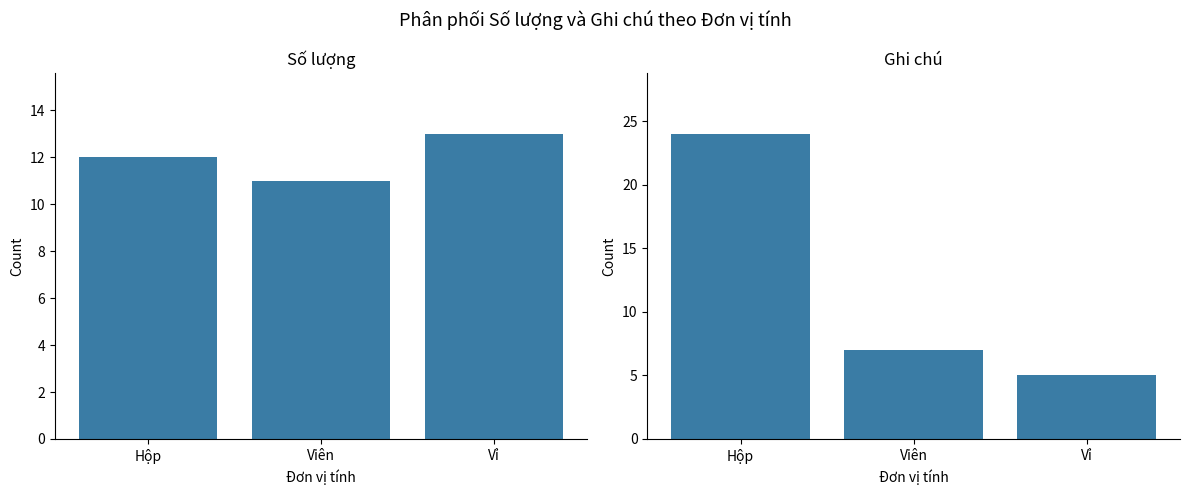

What is the average value of the Số lượng series?

12